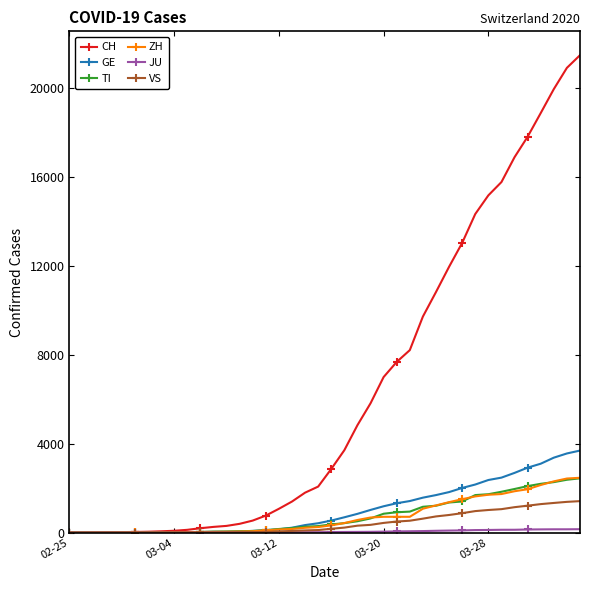

Which series has the largest total across all categories?

CH